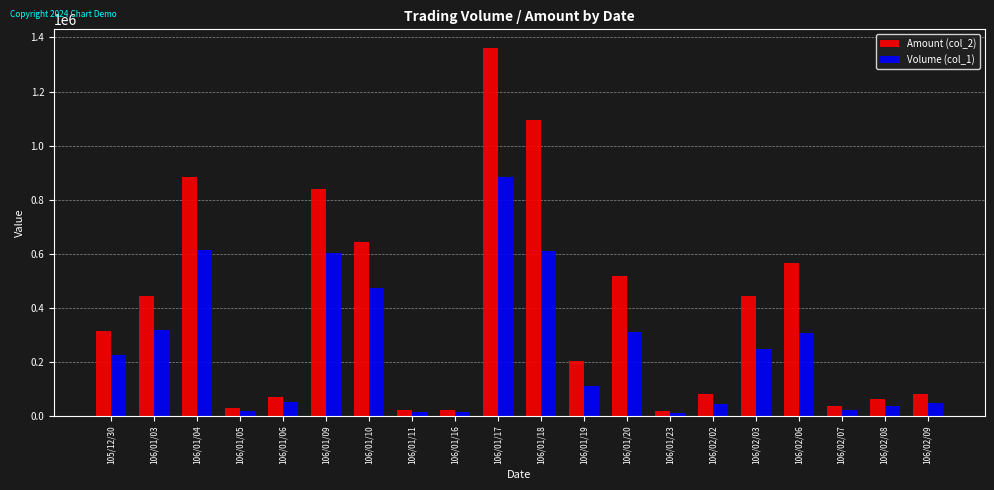

How many groups of bars are there?

20